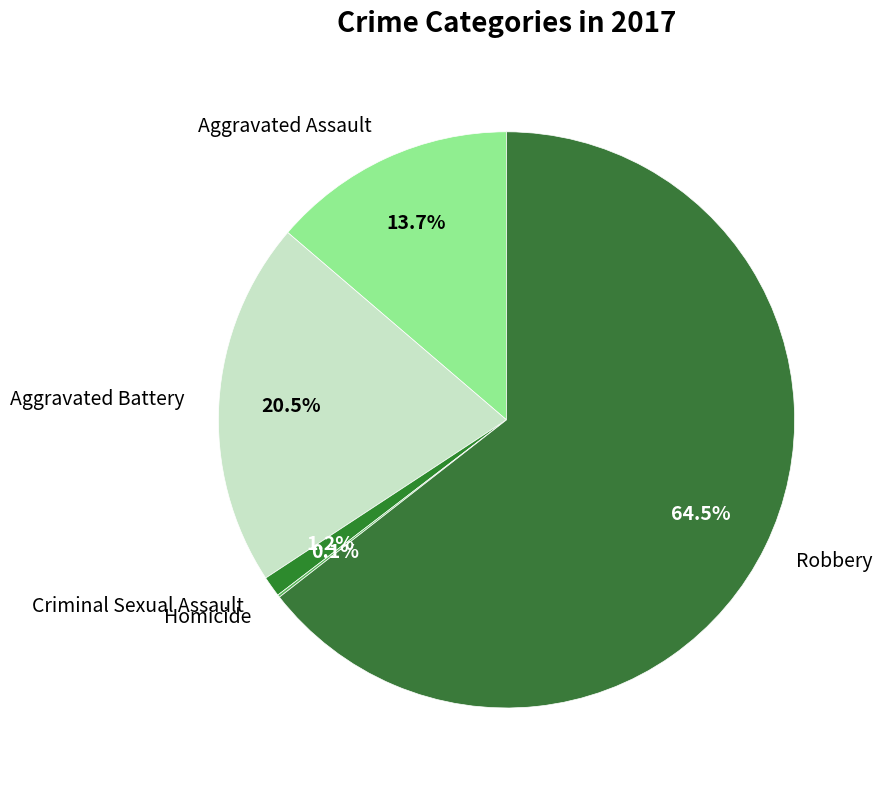

Which slice is the largest?

Robbery